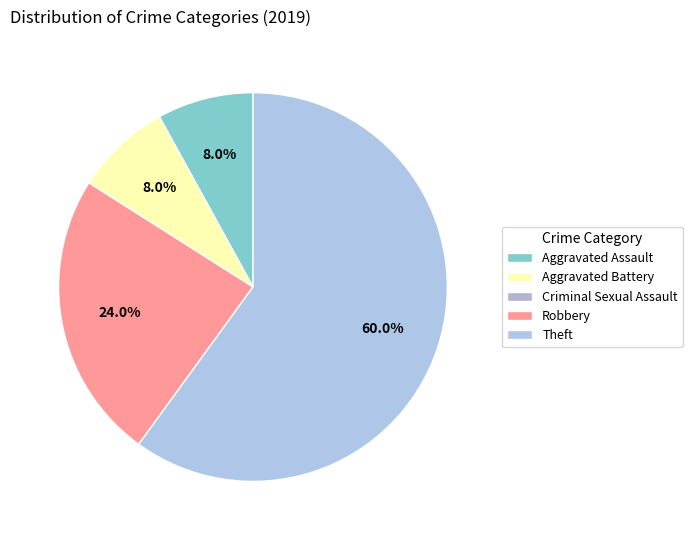

Rank the categories by value from lowest to highest.

Criminal Sexual Assault, Aggravated Assault, Aggravated Battery, Robbery, Theft